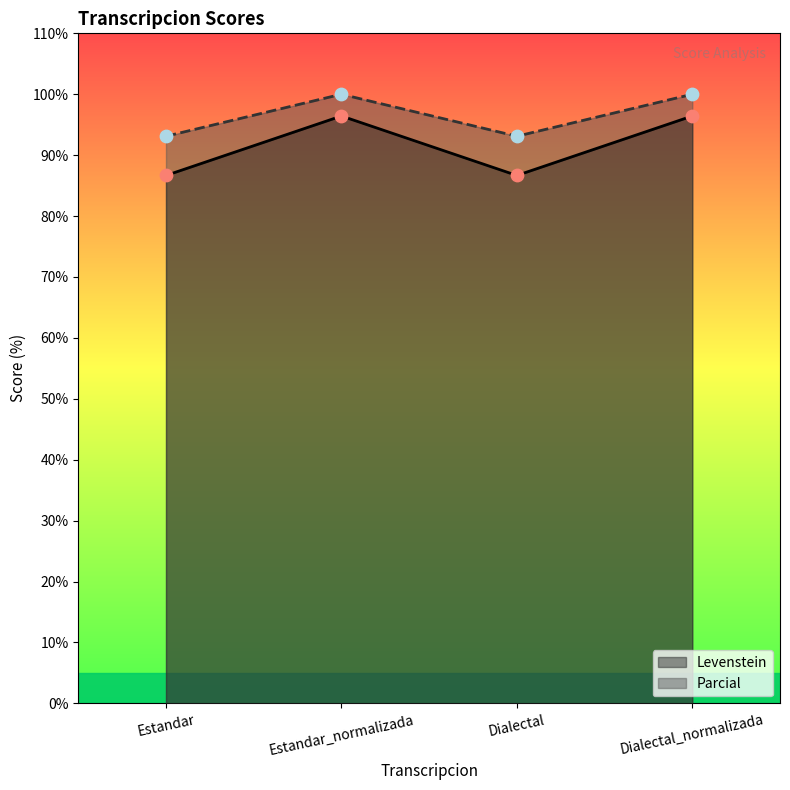

Is the value of Parcial at Estandar greater than the value of Levenstein at Estandar_normalizada?

No